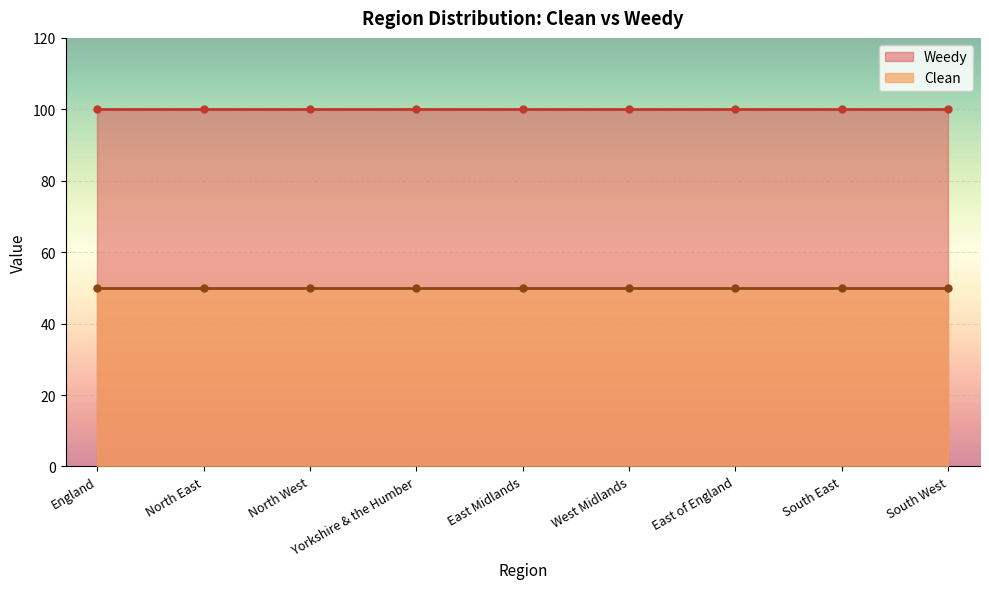

What is the sum of the Clean values at South West and West Midlands?

100